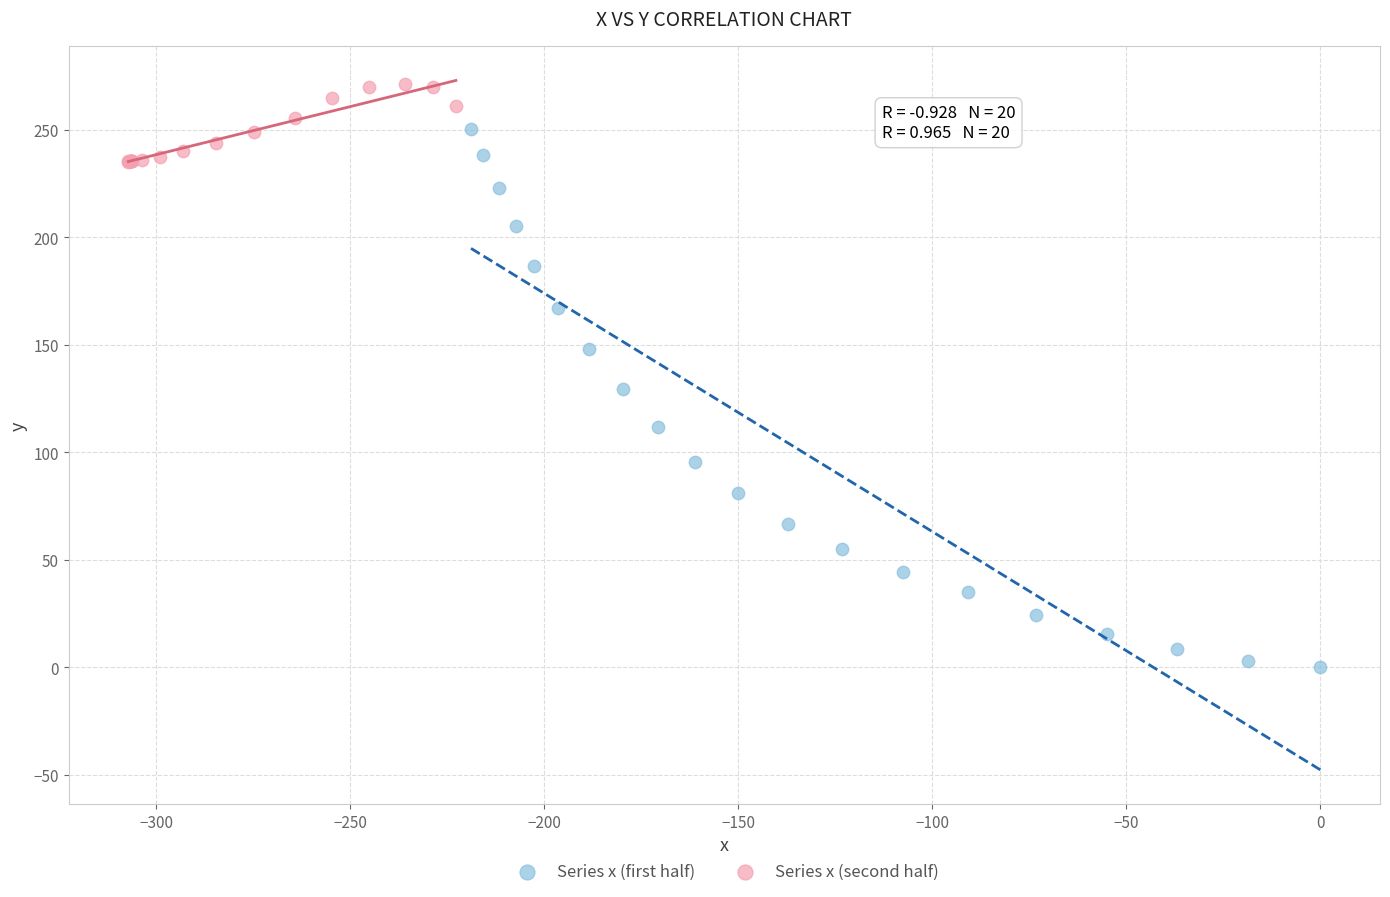

Which series has the largest Y range (max minus min)?

Series x (first half)